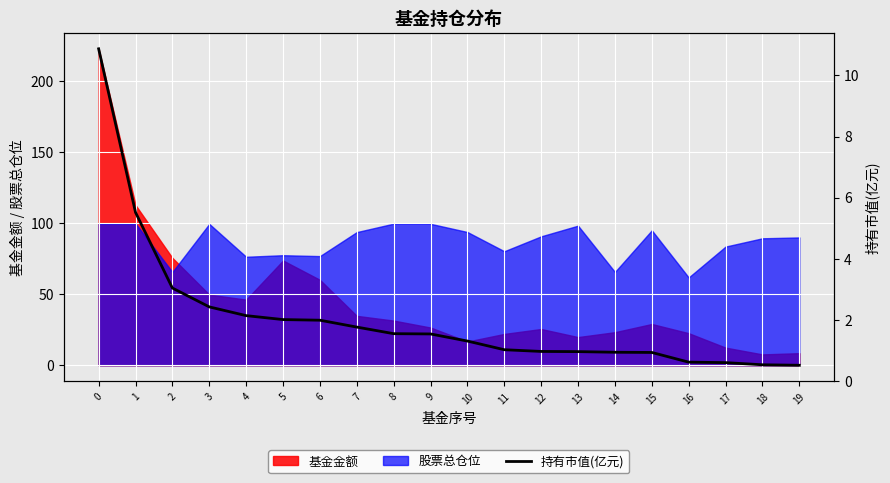

What is the lowest value of the 股票总仓位 series?

61.8